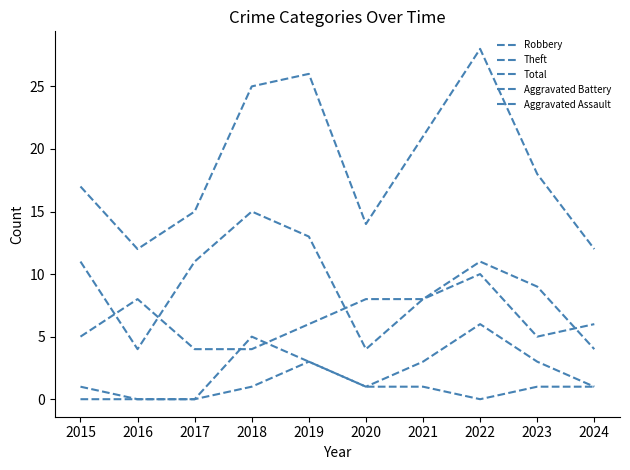

Reading right to left, list all the values displayed in this chart.

Robbery: 6	5	10	8	8	6	4	4	8	5
Theft: 4	9	11	8	4	13	15	11	4	11
Total: 12	18	28	21	14	26	25	15	12	17
Aggravated Battery: 1	3	6	3	1	3	5	0	0	1
Aggravated Assault: 1	1	0	1	1	3	1	0	0	0